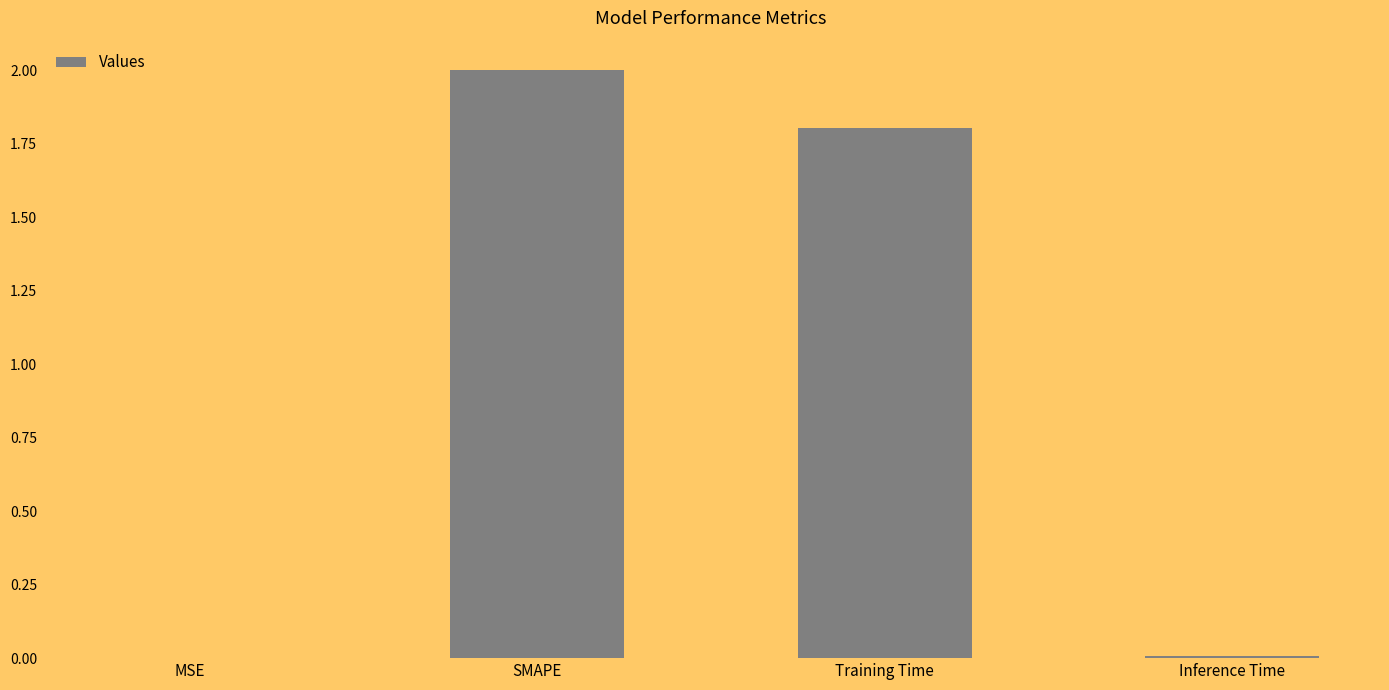

Is it true that the value at MSE is 0.0?

True